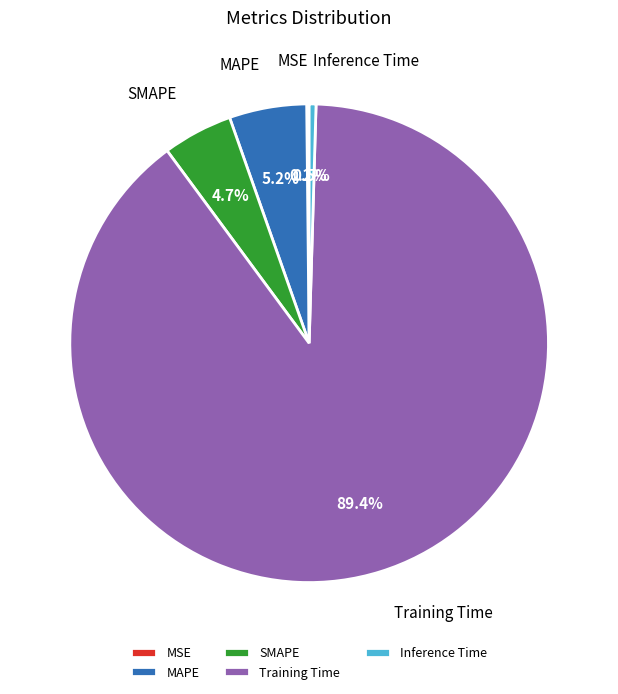

Do Training Time and Inference Time together represent more than half of the pie?

Yes